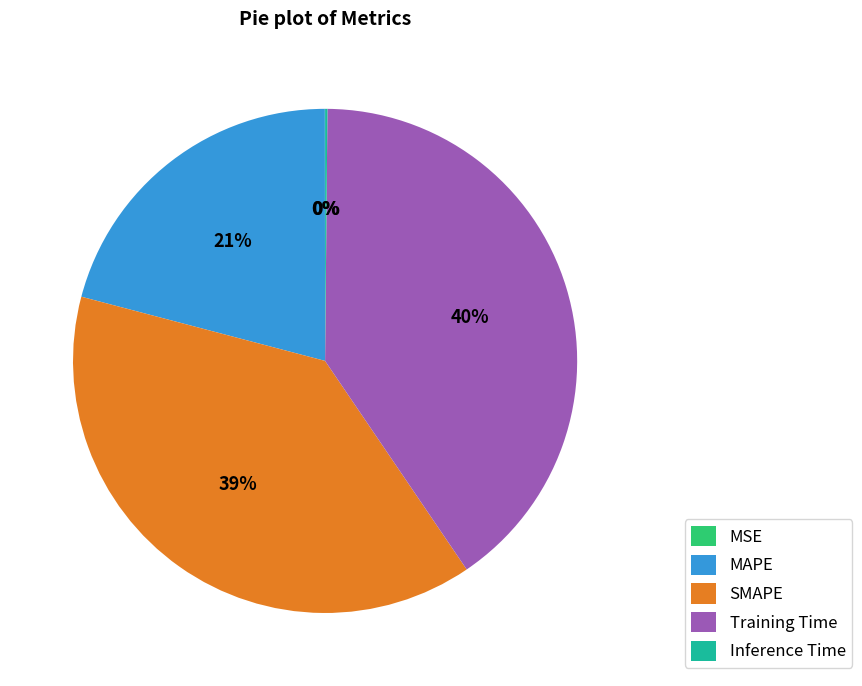

Which slice is the largest?

Training Time